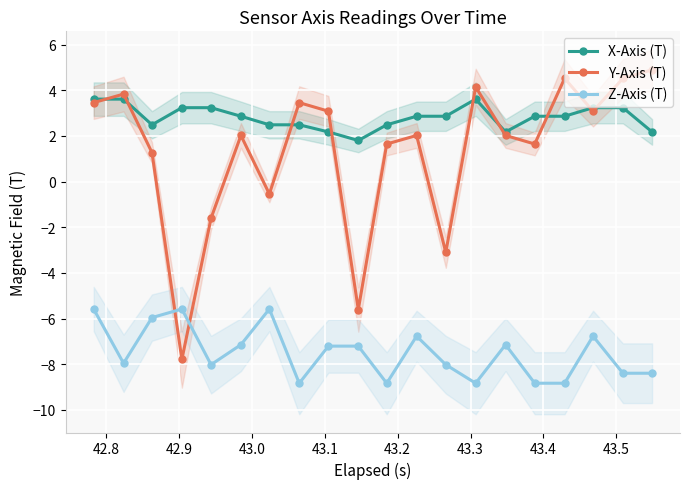

What is the value of the Z-Axis (T) point at the 17th from the left?

-8.8